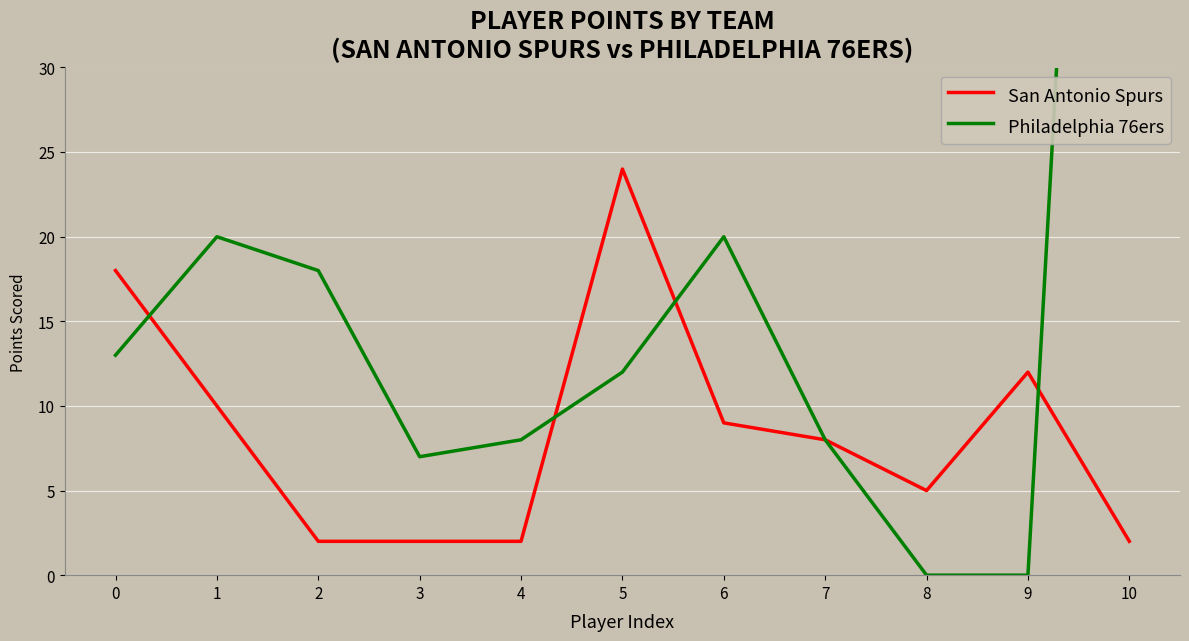

Where is the first local minimum for San Antonio Spurs?

8